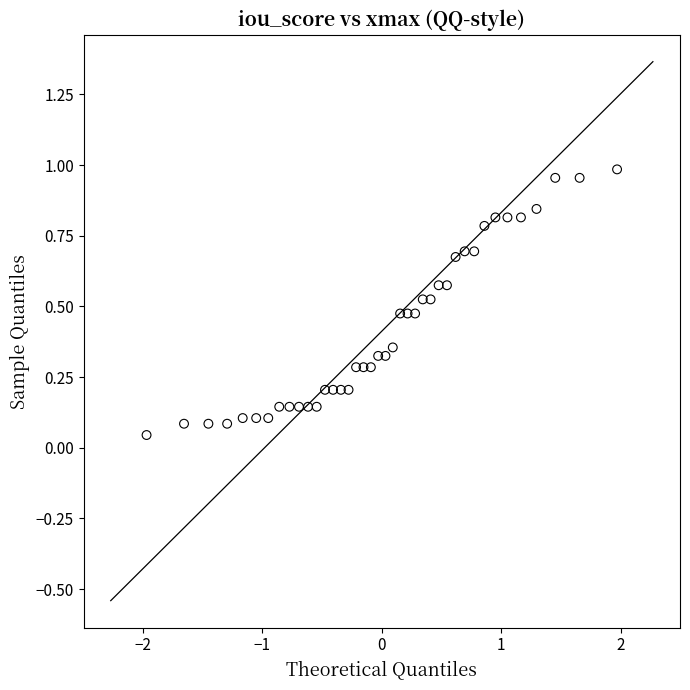

What is the range of X values (max minus min)?

3.9